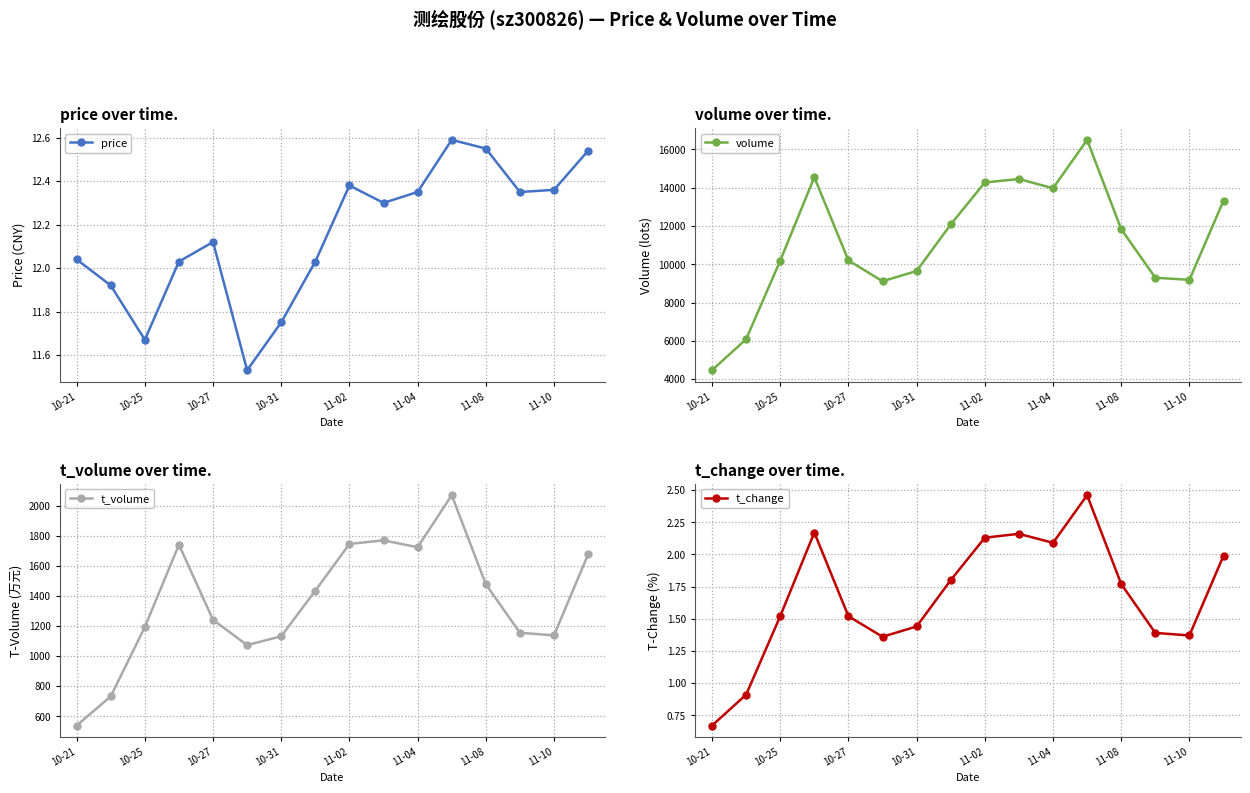

What is the smallest value displayed?

0.7